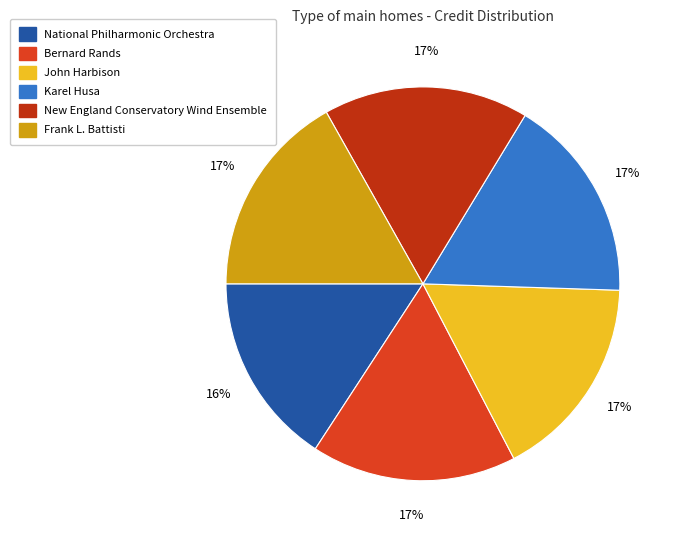

To the nearest percent, what portion does National Philharmonic Orchestra represent?

16%